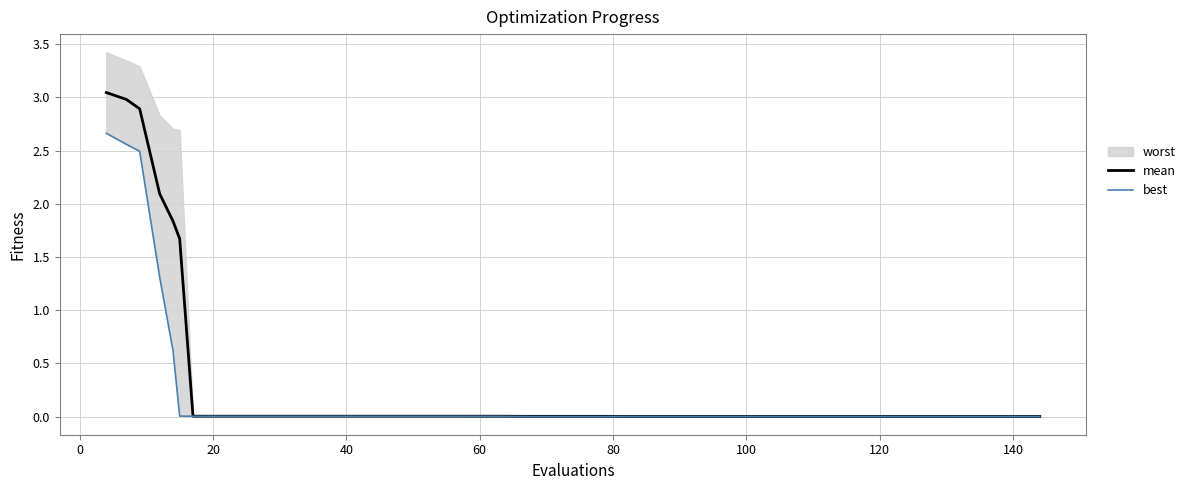

Is the value of best at 22 greater than the value of mean at 80?

No